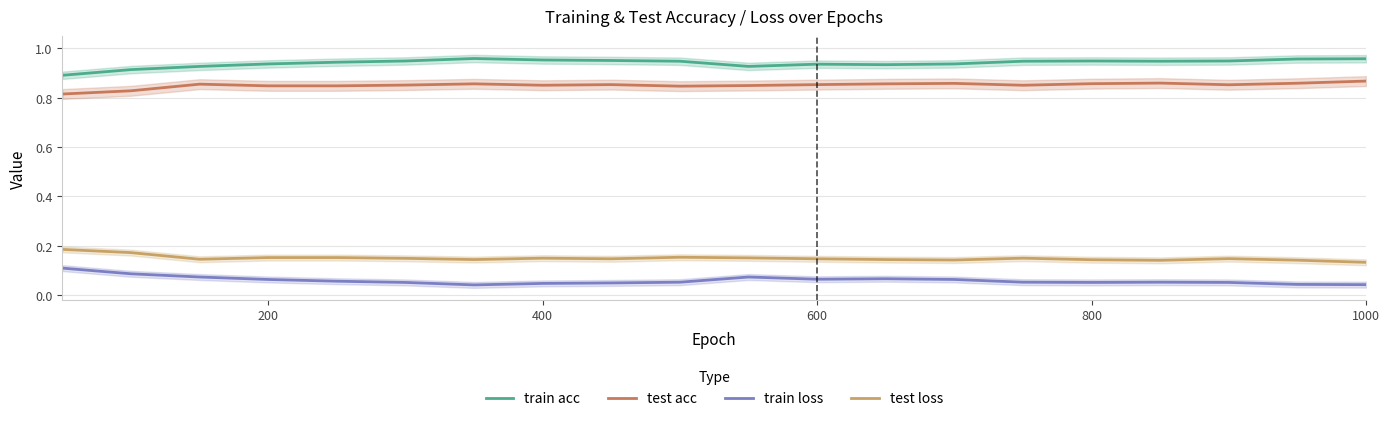

Between 600 and 11, which series saw the biggest shift?

test acc